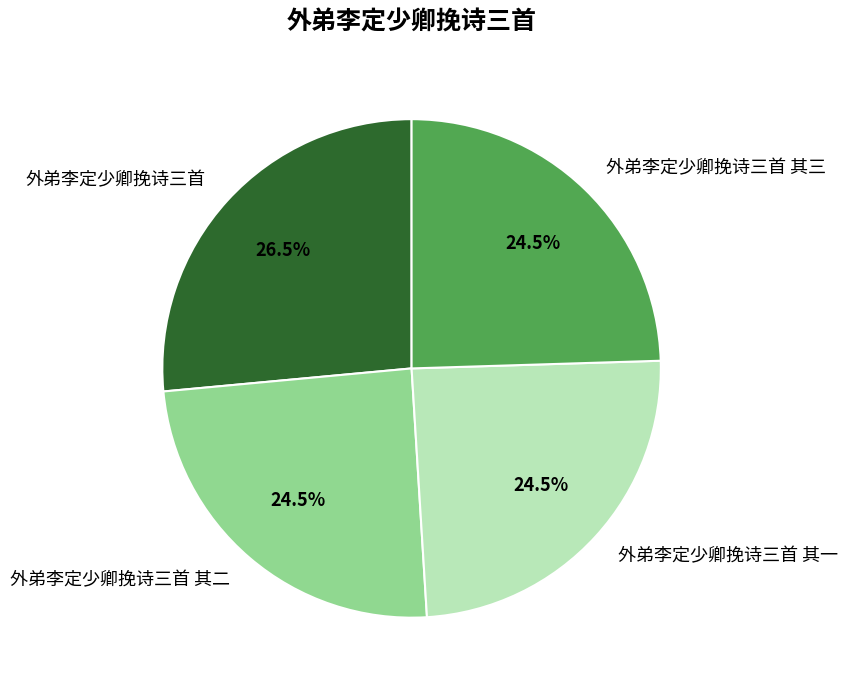

The 外弟李定少卿挽诗三首 其二 slice represents 35% of the pie. True or false?

False